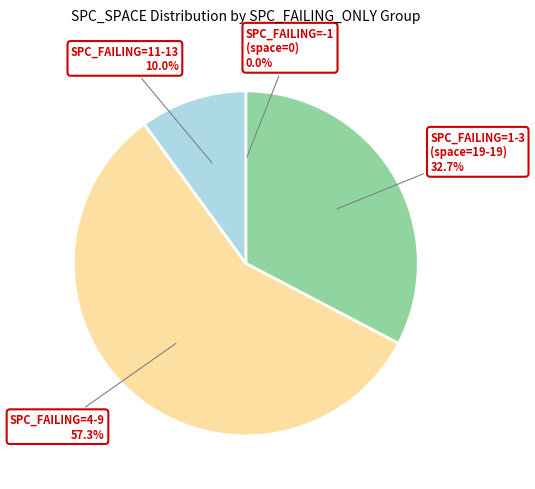

Is there any slice that represents more than half of the pie?

Yes